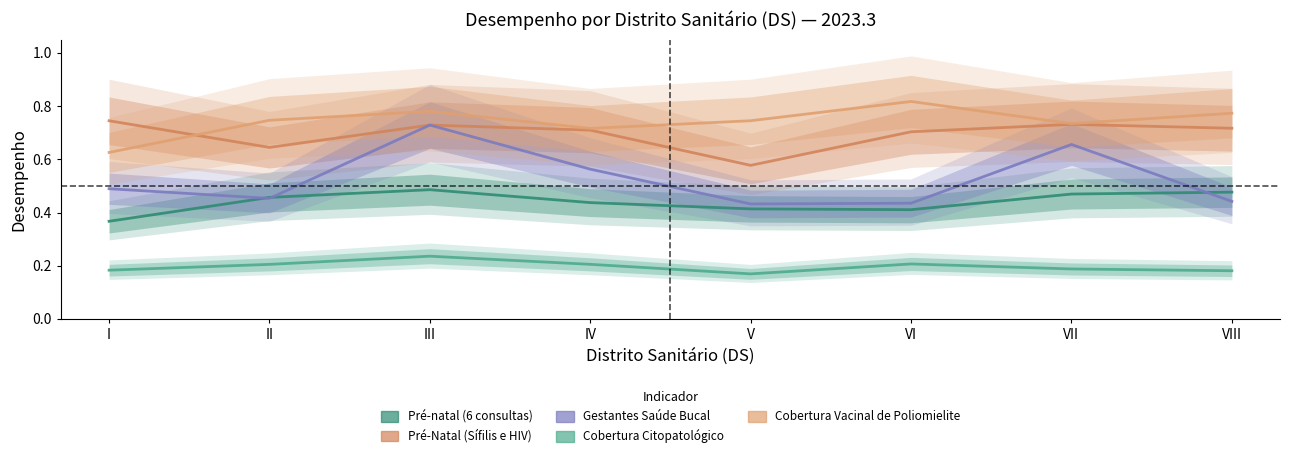

What are all the series names shown in the legend?

Pré-natal (6 consultas), Pré-Natal (Sífilis e HIV), Gestantes Saúde Bucal, Cobertura Citopatológico, Cobertura Vacinal de Poliomielite